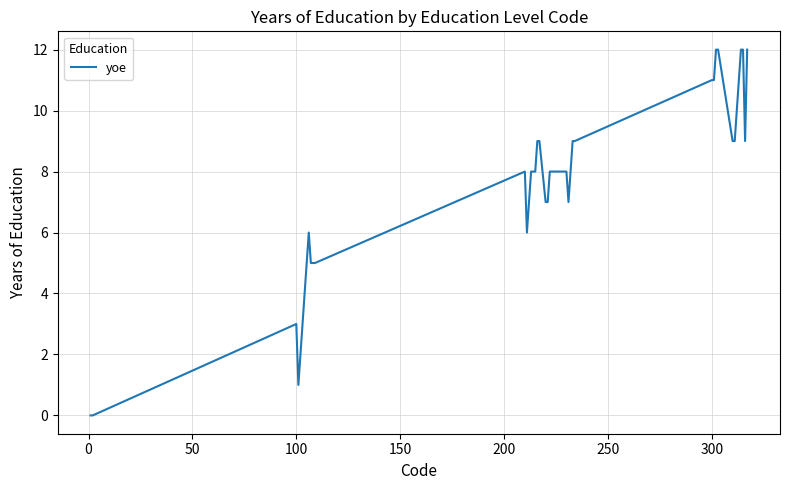

What is the difference between the maximum and minimum values?

12